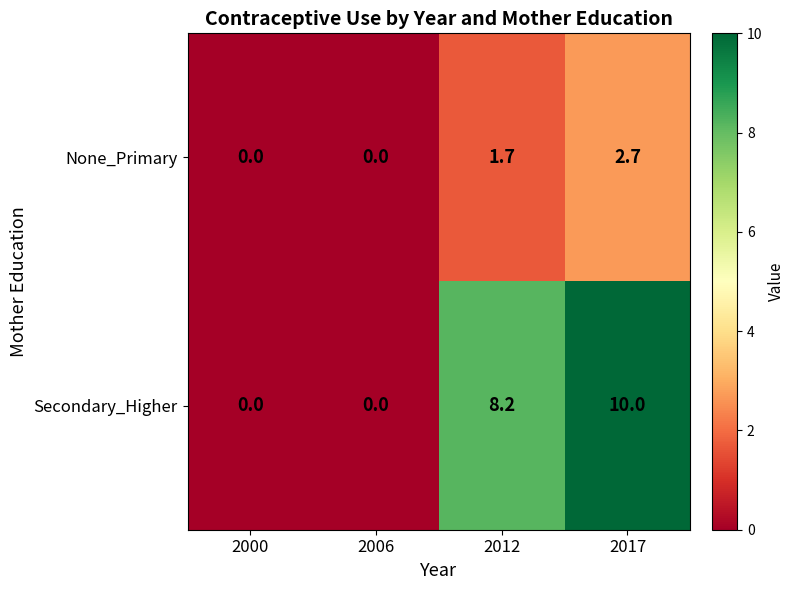

List the series in order of their peak value, highest first.

Secondary_Higher, None_Primary